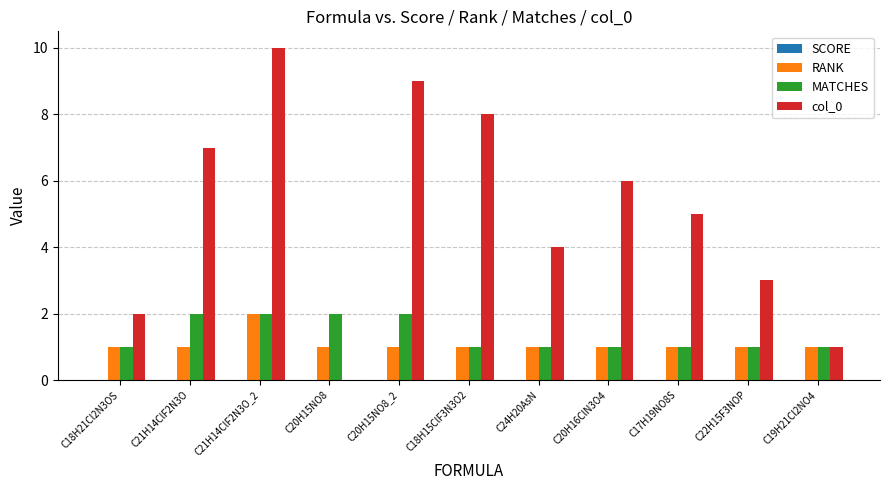

Is the value of RANK at C20H16ClN3O4 greater than the value of col_0 at C17H19NO8S?

No